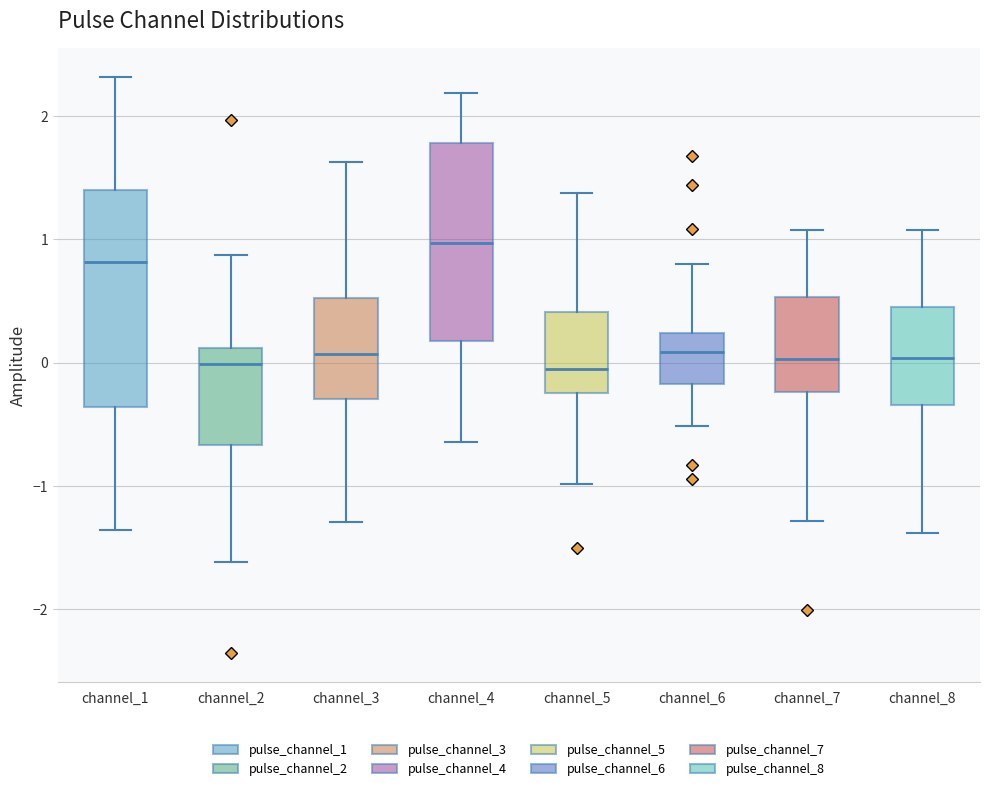

Reading left to right, read every box against the y-axis: the position of its median line, the range the box covers, and the ends of its whiskers. The values are not printed on the chart, so give them approximately, as read against the axis.

channel_1: median 0.8, box -0.4 to 1.4, whiskers -1.4 to 2.3
channel_2: median 0.0, box -0.7 to 0.1, whiskers -1.6 to 0.9
channel_3: median 0.1, box -0.3 to 0.5, whiskers -1.3 to 1.6
channel_4: median 1.0, box 0.2 to 1.8, whiskers -0.6 to 2.2
channel_5: median -0.1, box -0.2 to 0.4, whiskers -1.0 to 1.4
channel_6: median 0.1, box -0.2 to 0.2, whiskers -0.5 to 0.8
channel_7: median 0.0, box -0.2 to 0.5, whiskers -1.3 to 1.1
channel_8: median 0.0, box -0.3 to 0.5, whiskers -1.4 to 1.1